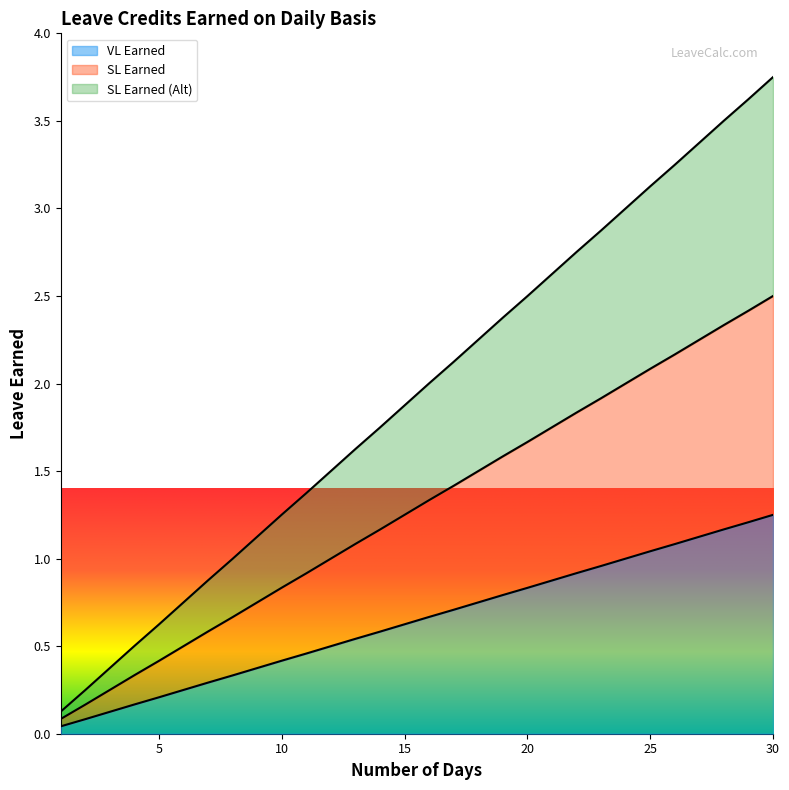

Which series changed the most between 15 and 29?

SL Earned (Alt)